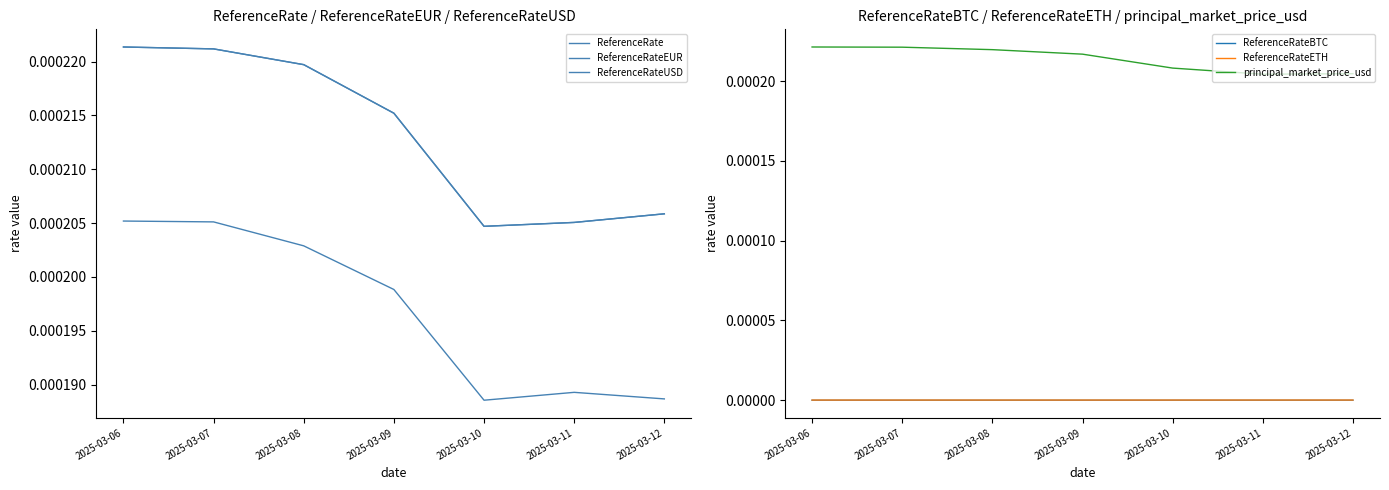

True or false: ReferenceRateEUR has a value of 0.0 at 2025-03-07.

True